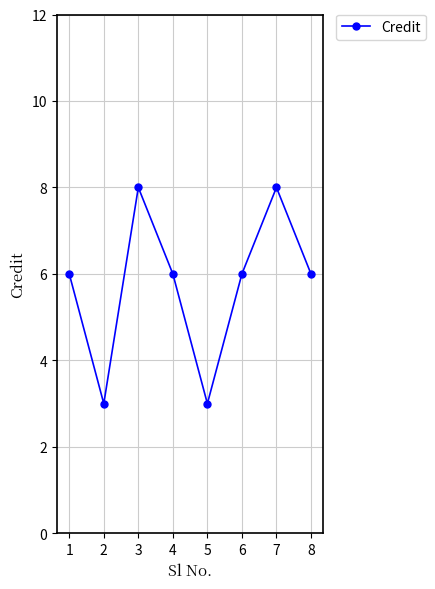

What is the minimum value shown in the chart?

3